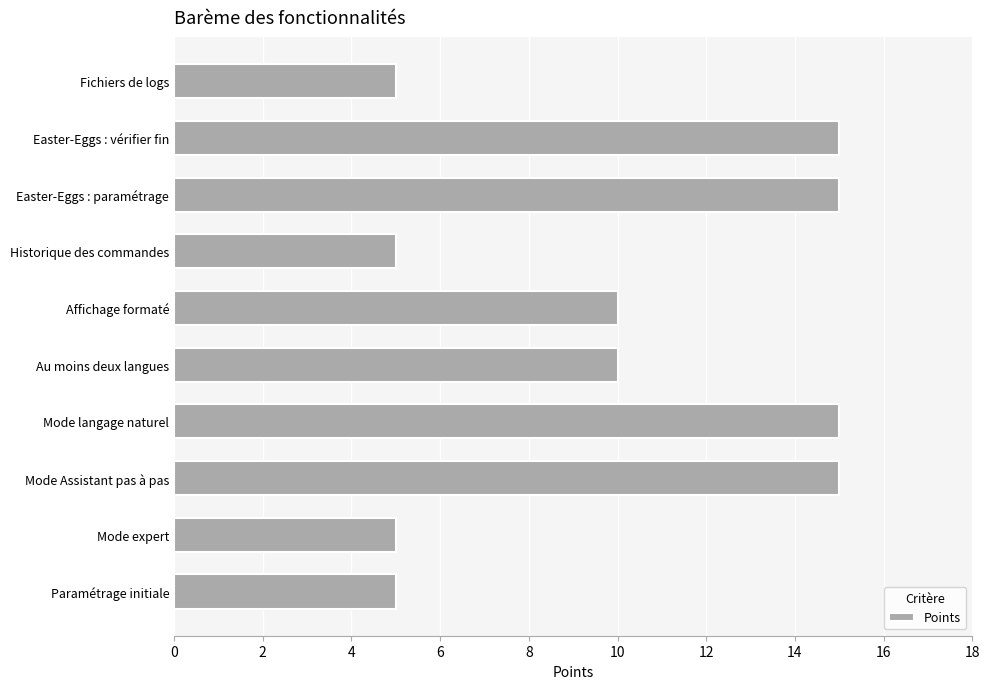

What is the minimum value shown in the chart?

5